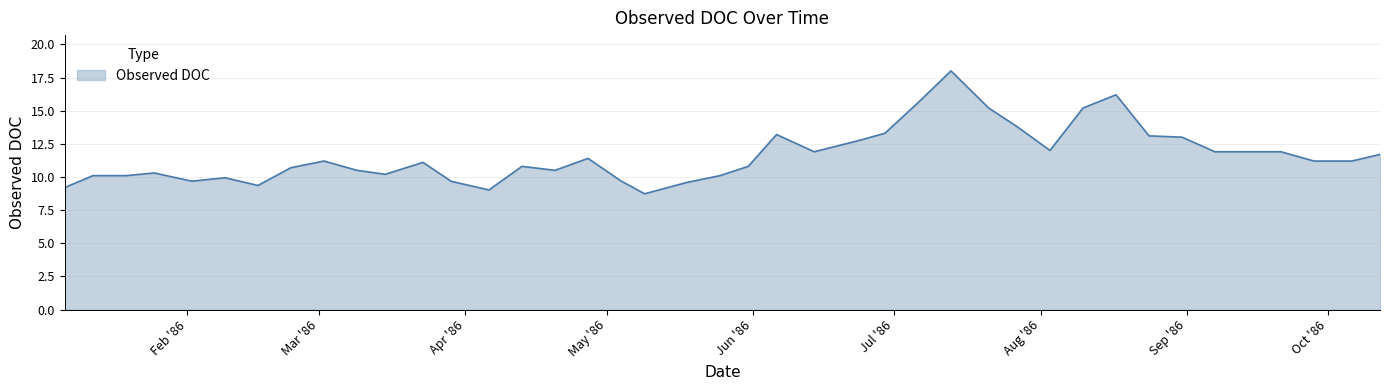

What is the minimum value shown in the chart?

8.7